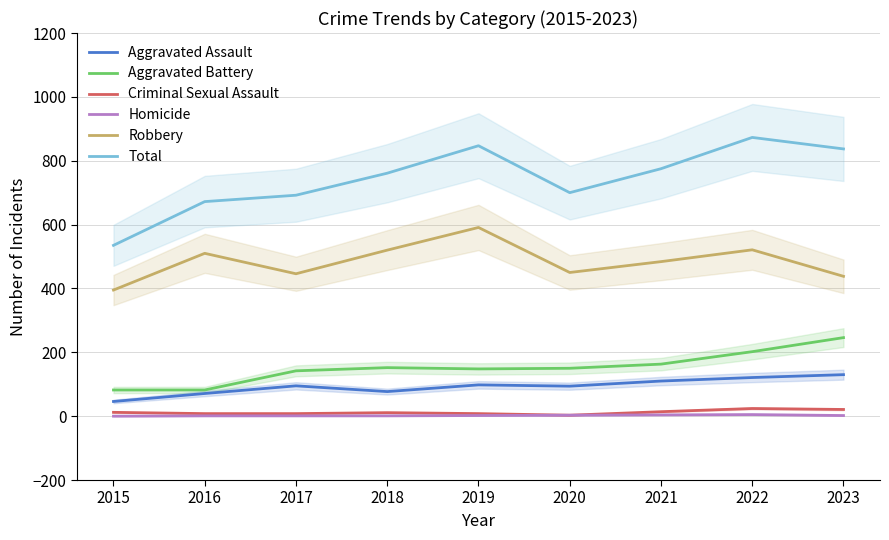

At how many categories does at least one series exceed 866?

1